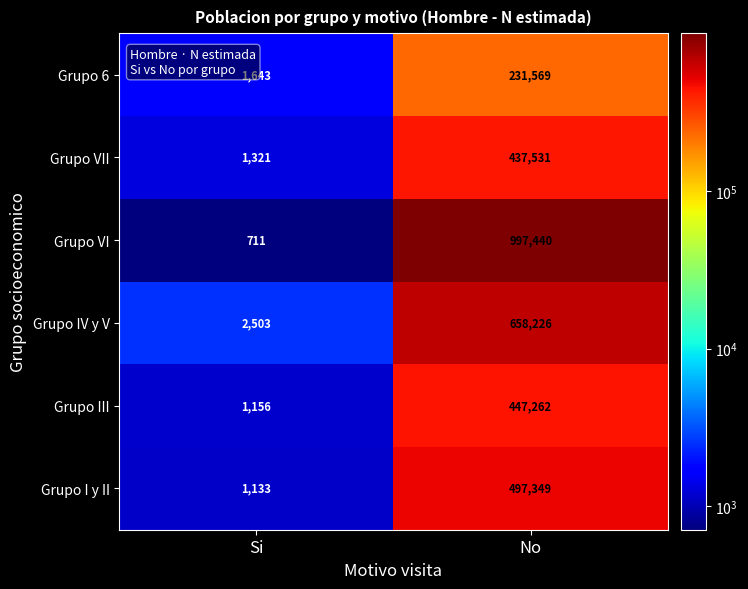

At which label is Grupo VII closest to 219426?

Si